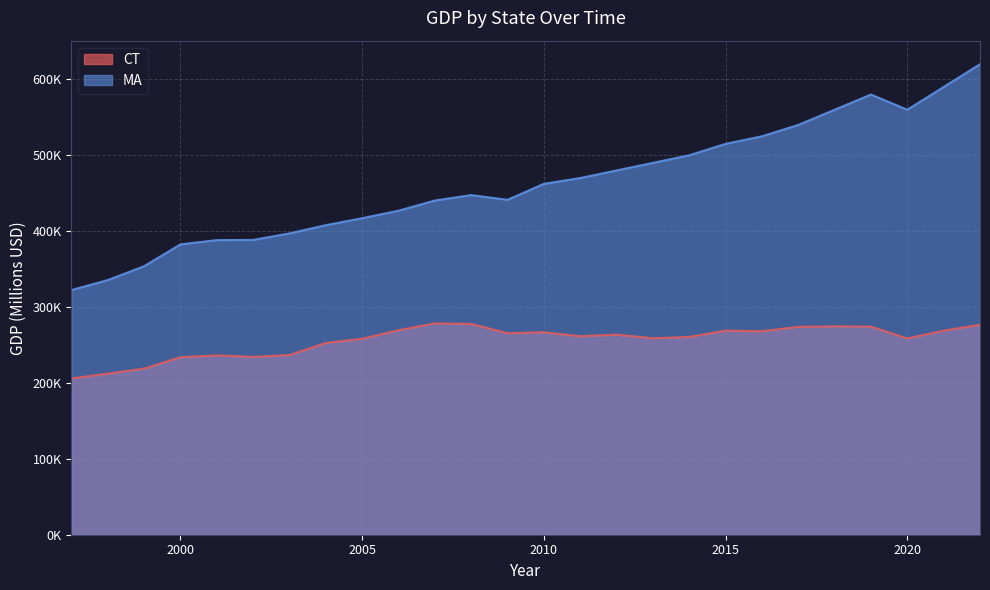

The MA series shows 810746 at 2015. True or false?

False